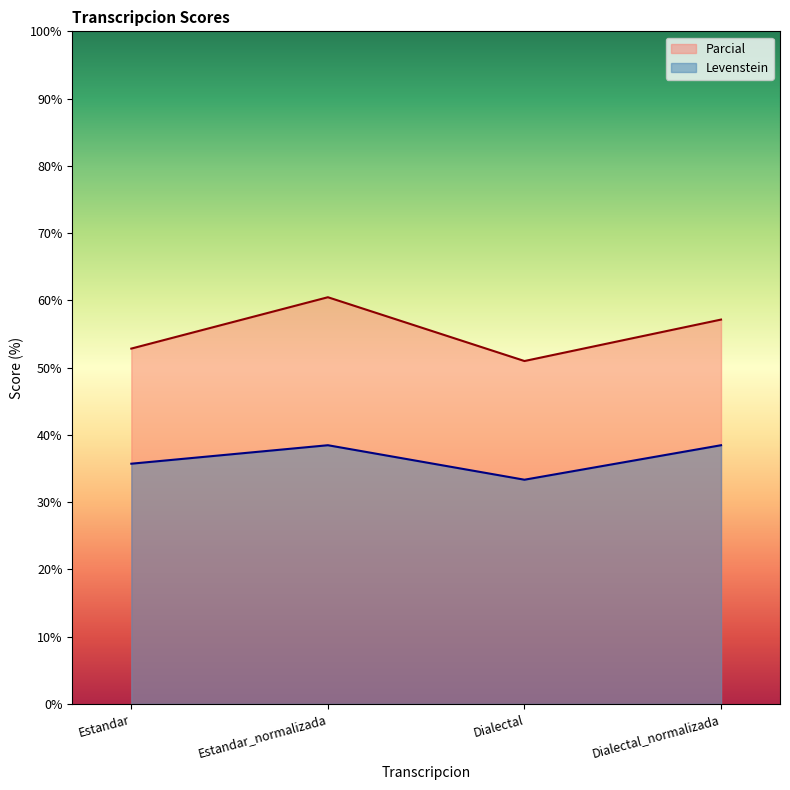

Reading left to right, what are all the values shown in this chart?

Parcial: Estandar=52.8	Estandar_normalizada=60.5	Dialectal=51.0	Dialectal_normalizada=57.1
Levenstein: Estandar=35.7	Estandar_normalizada=38.5	Dialectal=33.3	Dialectal_normalizada=38.5